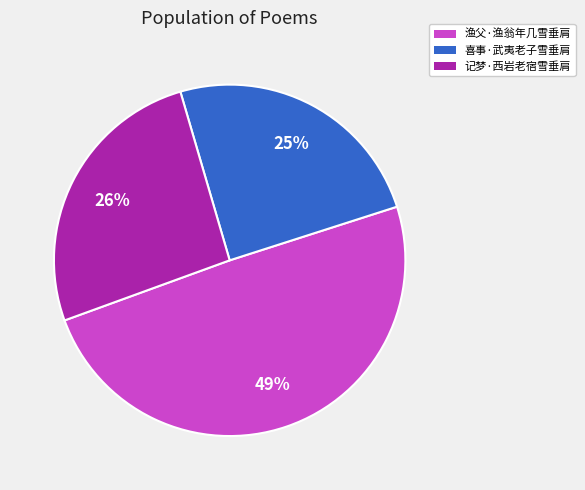

Combined, do 渔父·渔翁年几雪垂肩 and 喜事·武夷老子雪垂肩 account for over 50%?

Yes